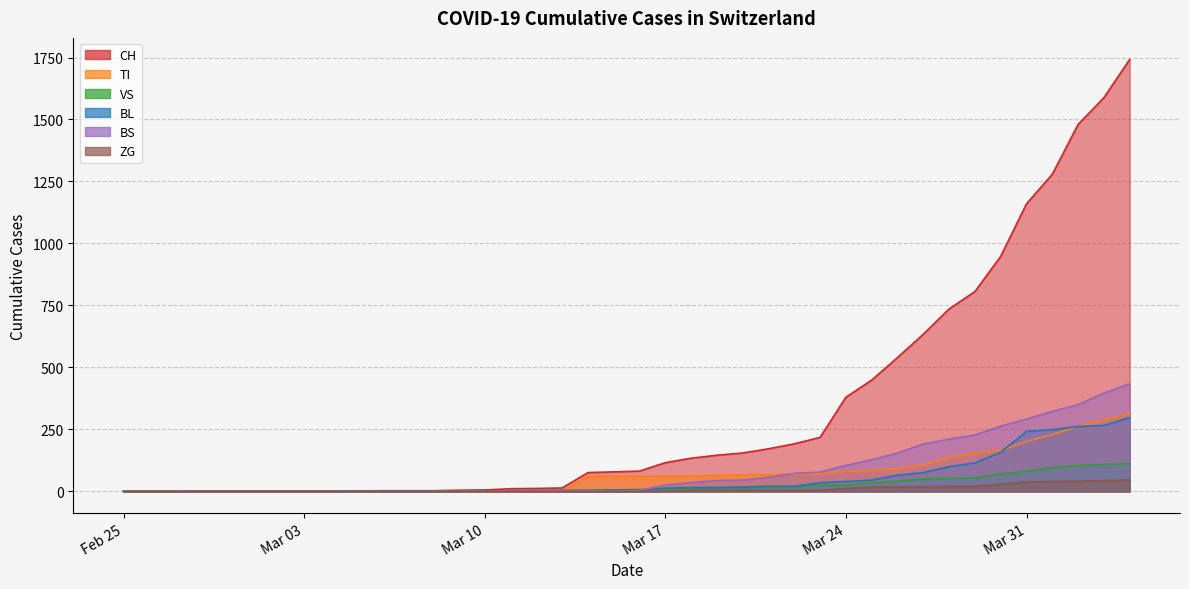

How many values in VS are above zero?

37